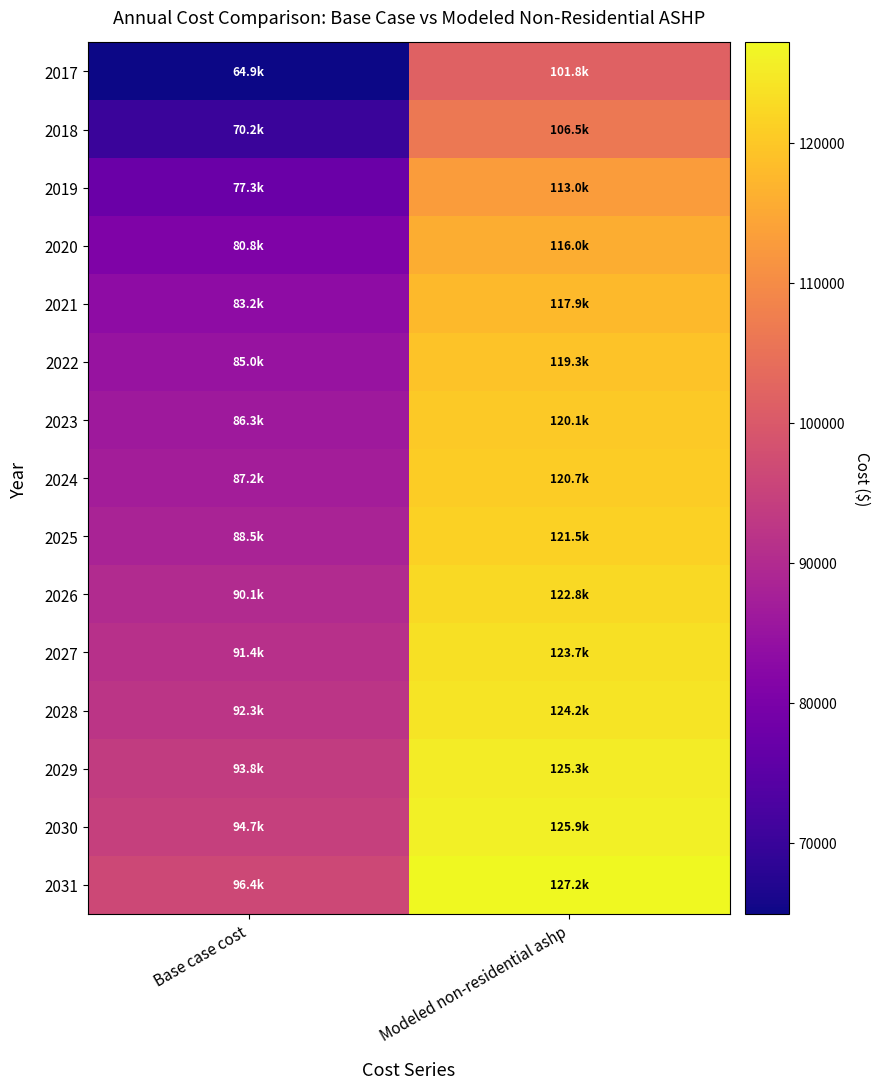

Reading left to right, transcribe all the data shown in this chart.

2017: Base case cost=64913.4	Modeled non-residential ashp=101765.3
2018: Base case cost=70215.0	Modeled non-residential ashp=106492.4
2019: Base case cost=77344.7	Modeled non-residential ashp=113007.1
2020: Base case cost=80818.2	Modeled non-residential ashp=115976.4
2021: Base case cost=83194.8	Modeled non-residential ashp=117888.7
2022: Base case cost=85022.9	Modeled non-residential ashp=119277.1
2023: Base case cost=86302.6	Modeled non-residential ashp=120141.3
2024: Base case cost=87216.7	Modeled non-residential ashp=120658.9
2025: Base case cost=88496.4	Modeled non-residential ashp=121540.7
2026: Base case cost=90141.7	Modeled non-residential ashp=122786.5
2027: Base case cost=91421.4	Modeled non-residential ashp=123685.1
2028: Base case cost=92335.5	Modeled non-residential ashp=124236.3
2029: Base case cost=93798.0	Modeled non-residential ashp=125328.6
2030: Base case cost=94712.1	Modeled non-residential ashp=125895.5
2031: Base case cost=96357.4	Modeled non-residential ashp=127180.9